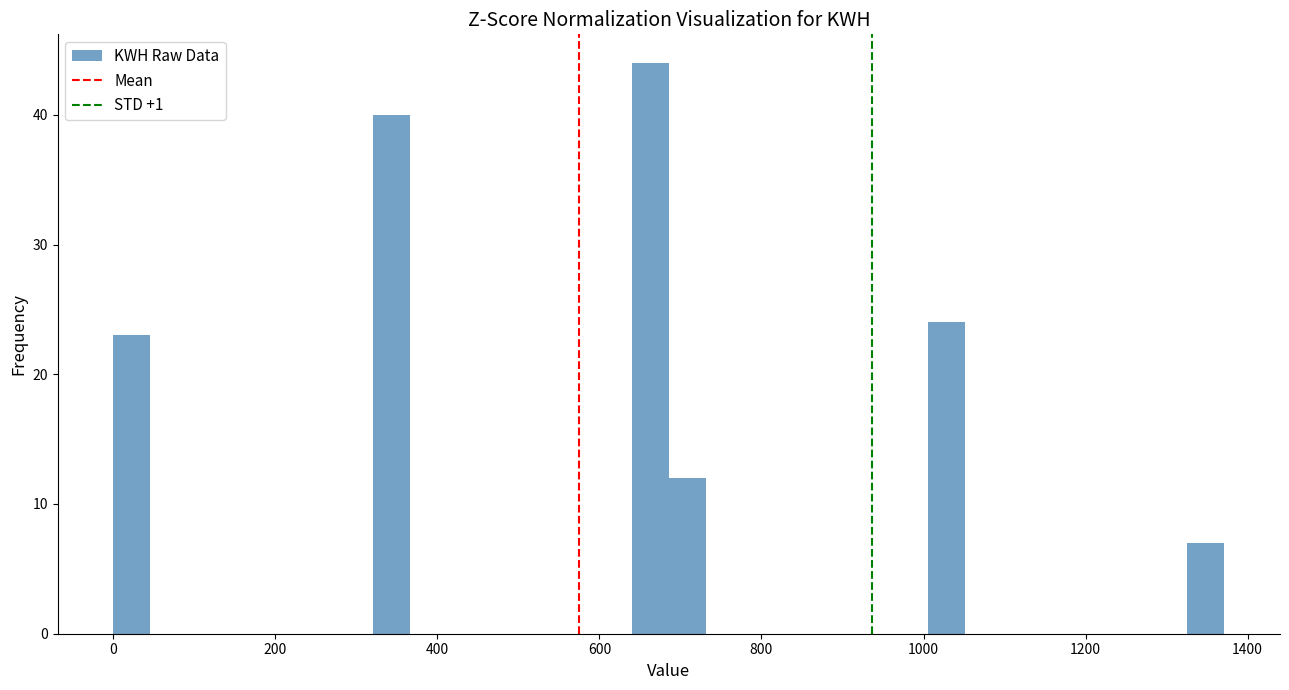

Around what value on the x-axis is the tallest bar? Give the approximate position of its centre, as read against the axis.

660